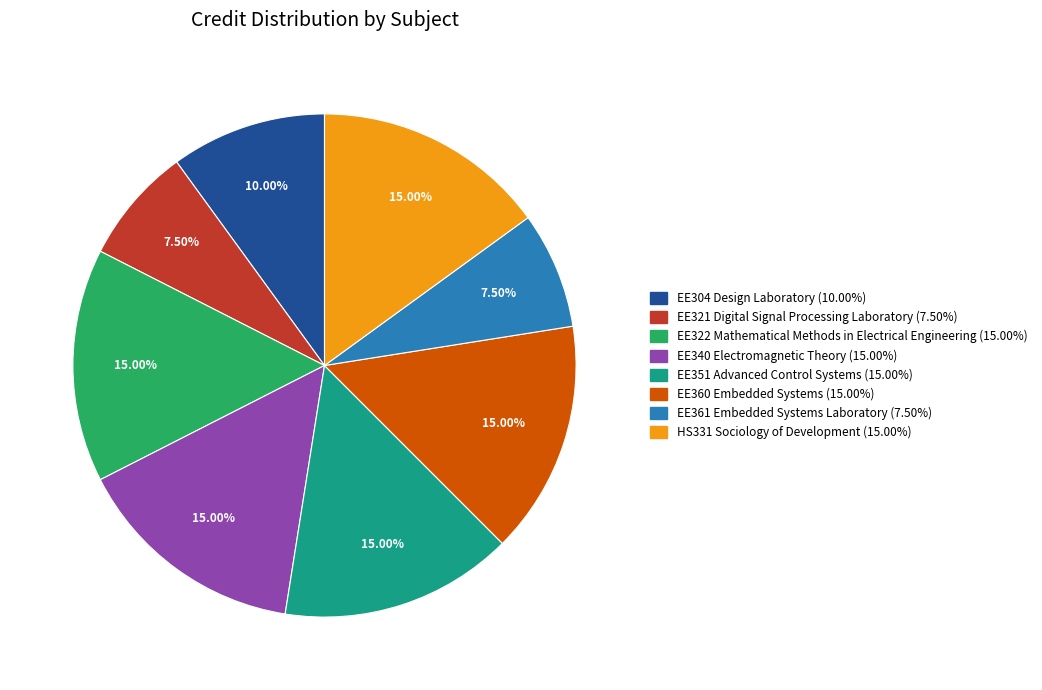

To the nearest percent, what percentage of the pie is EE360 Embedded Systems?

15%